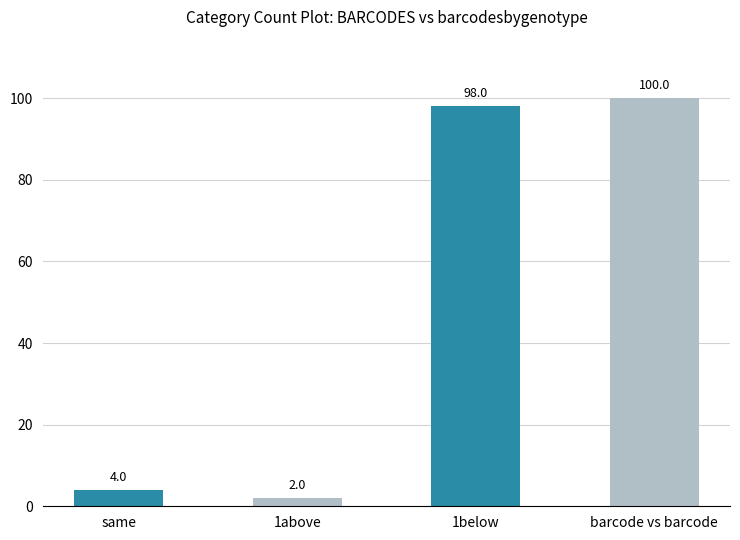

Reading left to right, extract all data points from this chart.

4	2	98	100